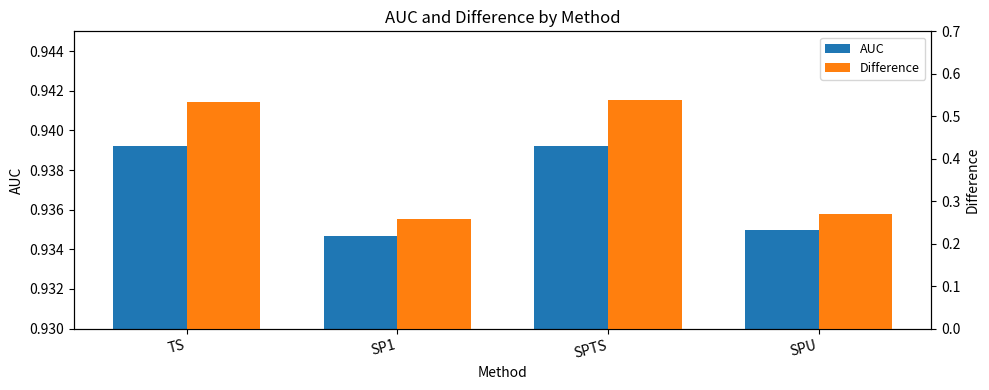

What is the difference between the highest and lowest values at TS?

0.4